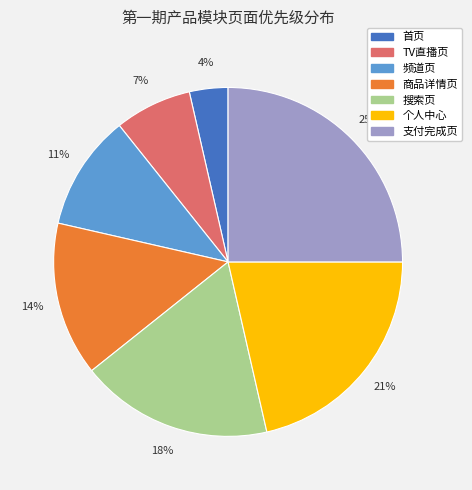

Is the sum of 频道页 and 支付完成页 greater than half?

No